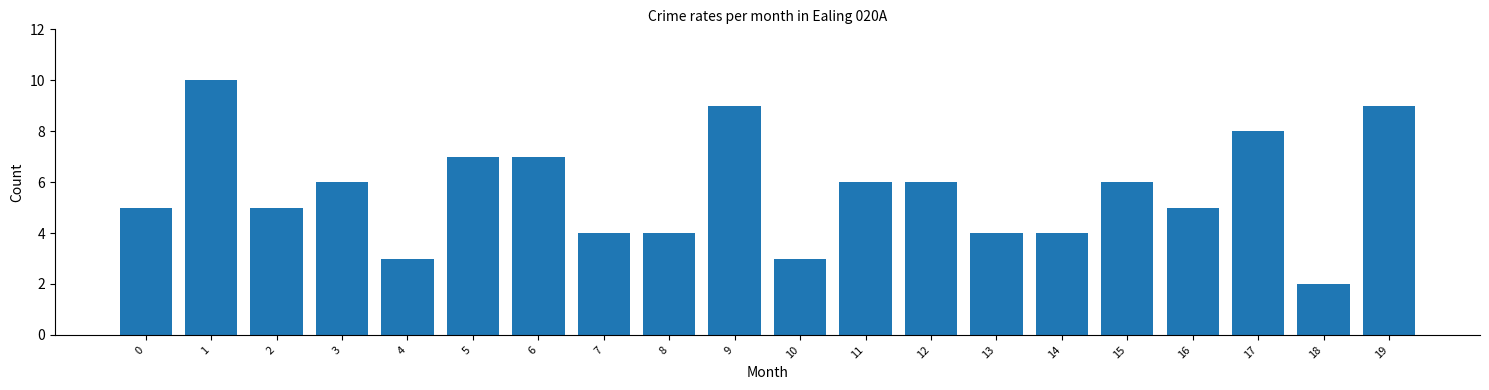

Reading left to right, extract all data points from this chart.

5	10	5	6	3	7	7	4	4	9	3	6	6	4	4	6	5	8	2	9